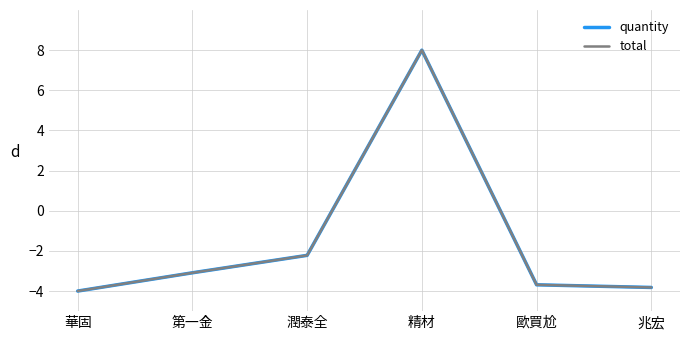

How many lines are shown in the chart?

2